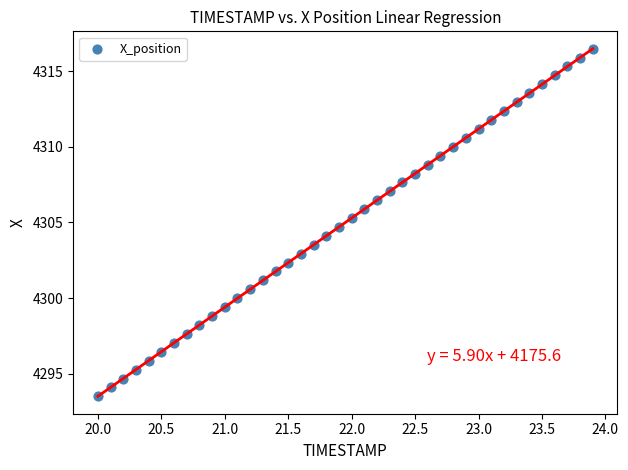

What is the range of Y values (max minus min)?

23.0